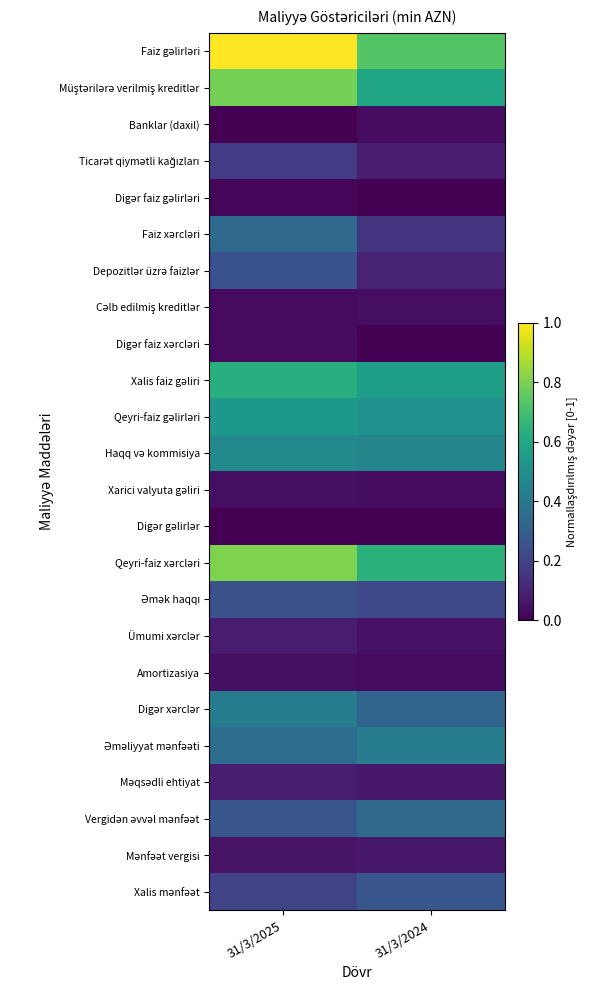

Between 31/3/2025 and 31/3/2024, which is larger?

31/3/2025